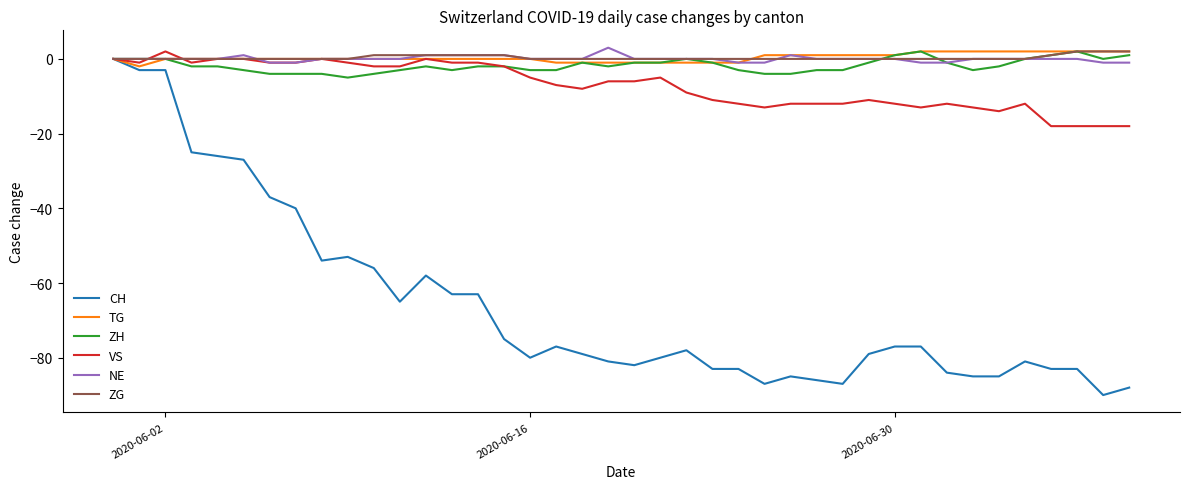

What is the greatest value displayed?

3